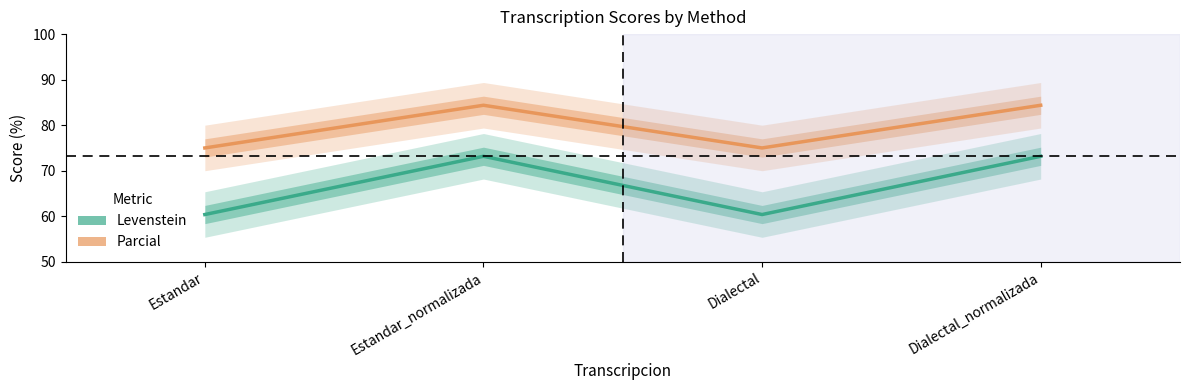

Reading left to right, what are all the values shown in this chart?

Levenstein: Estandar=60.4	Estandar_normalizada=73.2	Dialectal=60.4	Dialectal_normalizada=73.2
Parcial: Estandar=75.0	Estandar_normalizada=84.4	Dialectal=75.0	Dialectal_normalizada=84.4